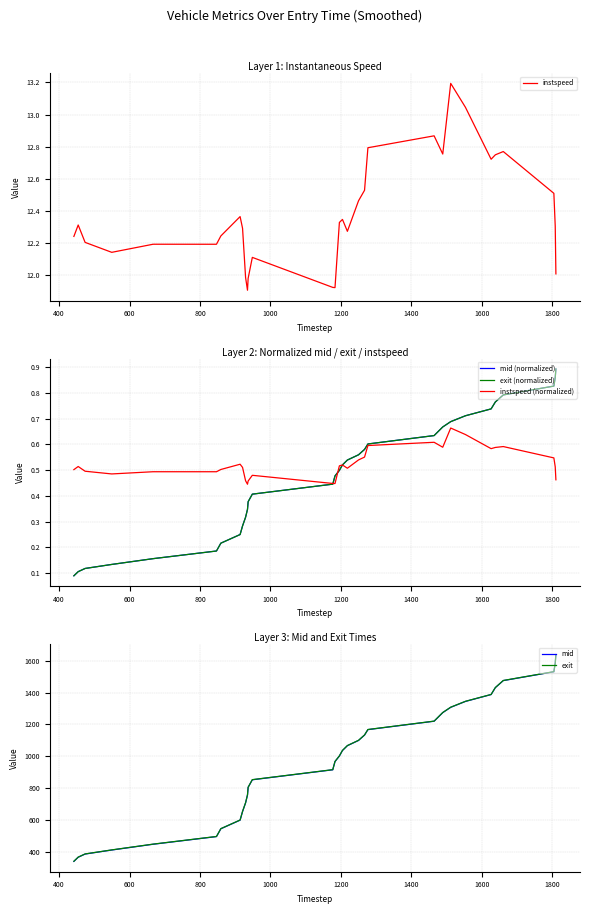

What is the maximum value for exit?

1639.4